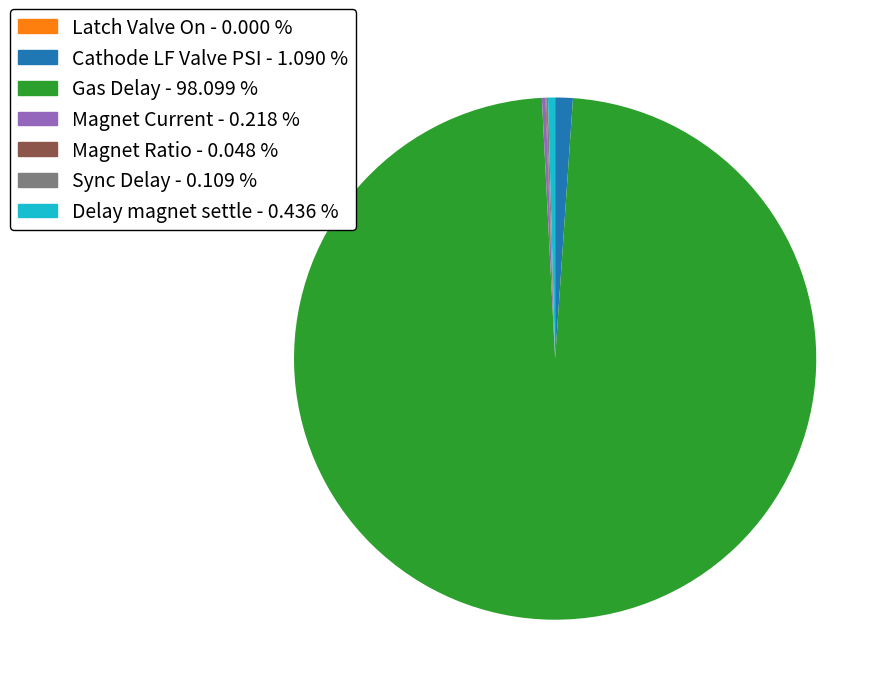

Is there a majority slice in this chart?

Yes